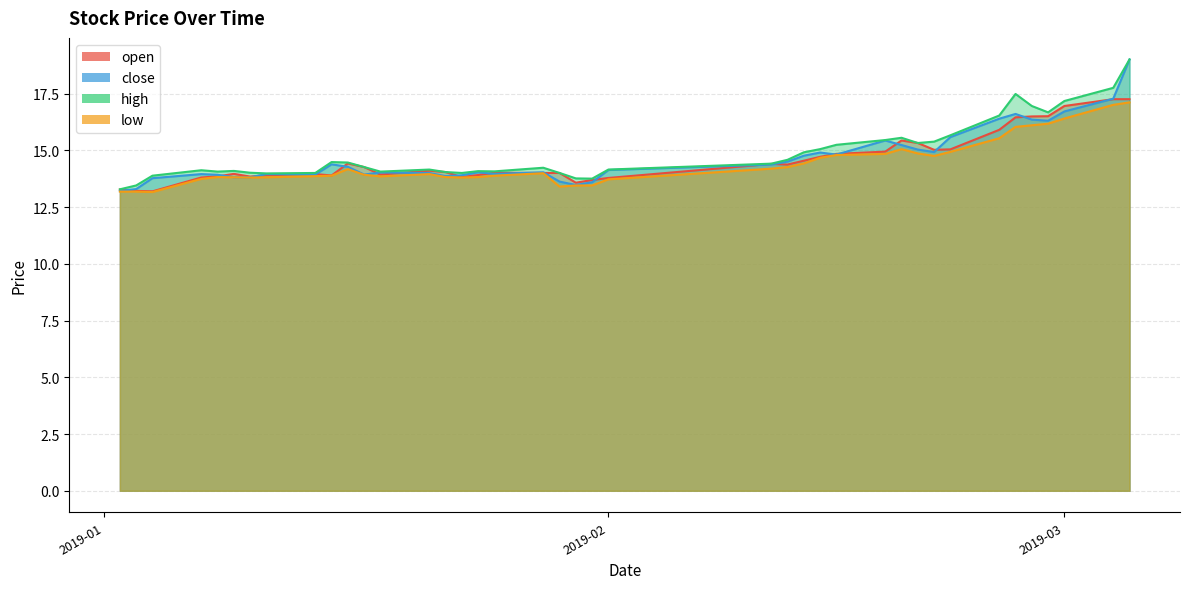

At how many categories does at least one series exceed 15?

14